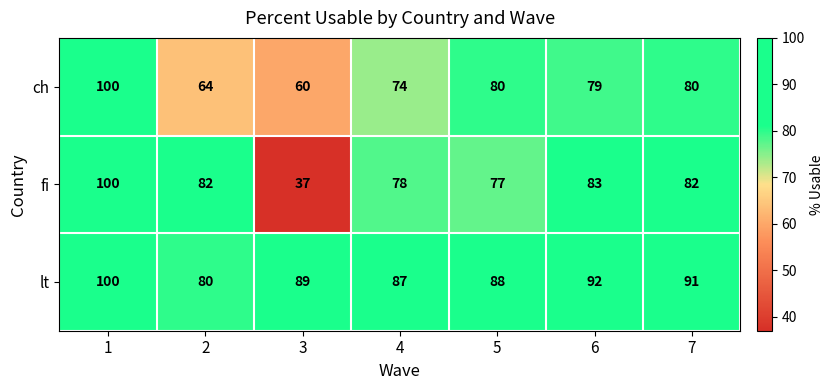

What is the difference between the ch values at 7 and 3?

20